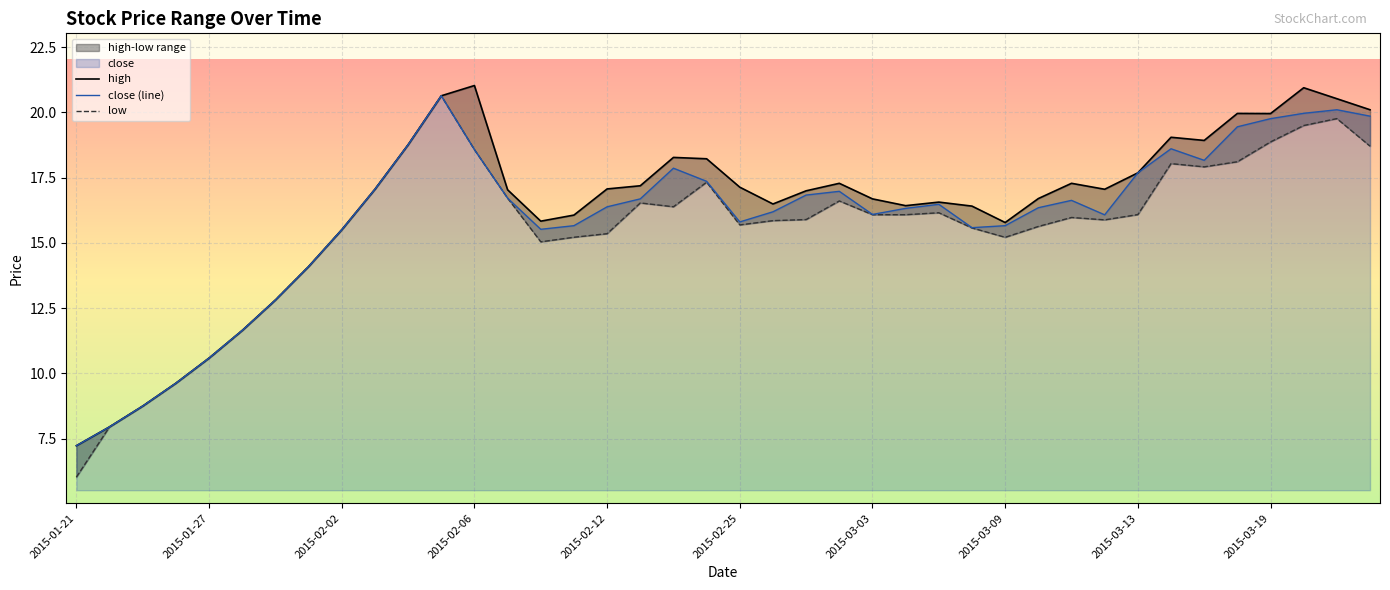

Which category has the lowest value across all series?

2015-01-21